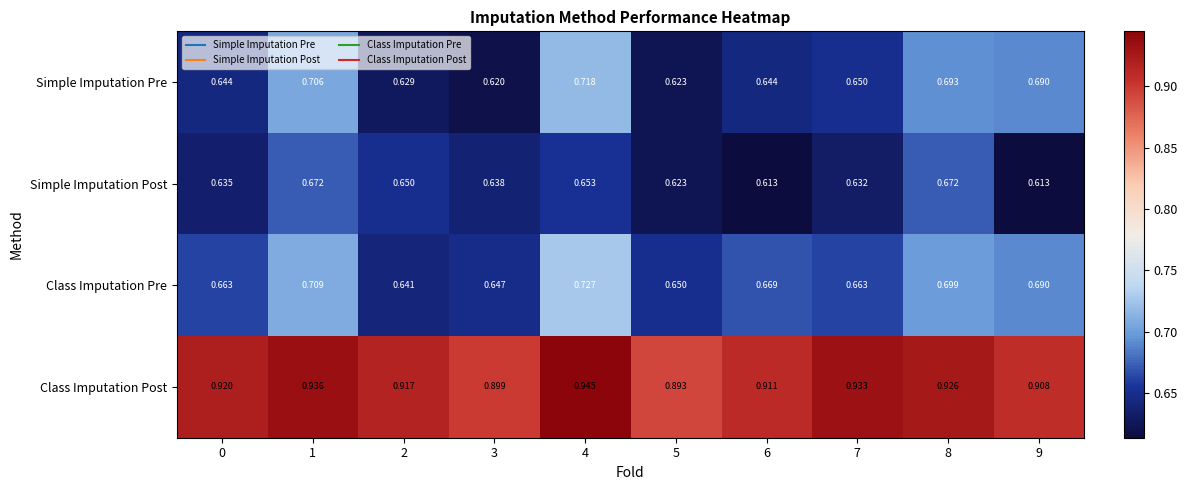

Between 5 and 7, which series saw the biggest shift?

Class Imputation Post